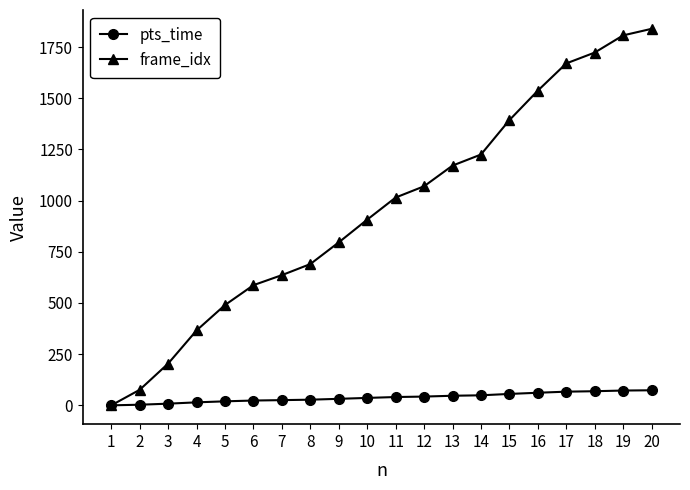

What is the difference between the highest and lowest values at 19?

1734.7